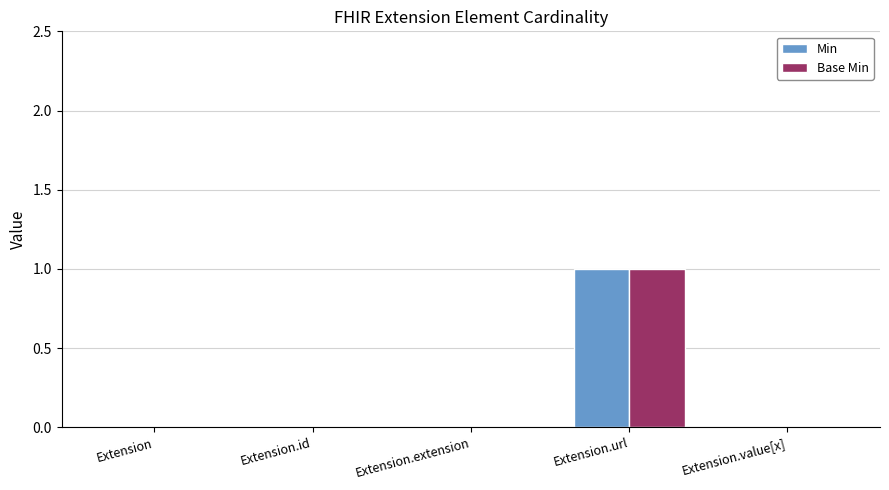

Is it true that Min equals 1 at Extension.url?

True